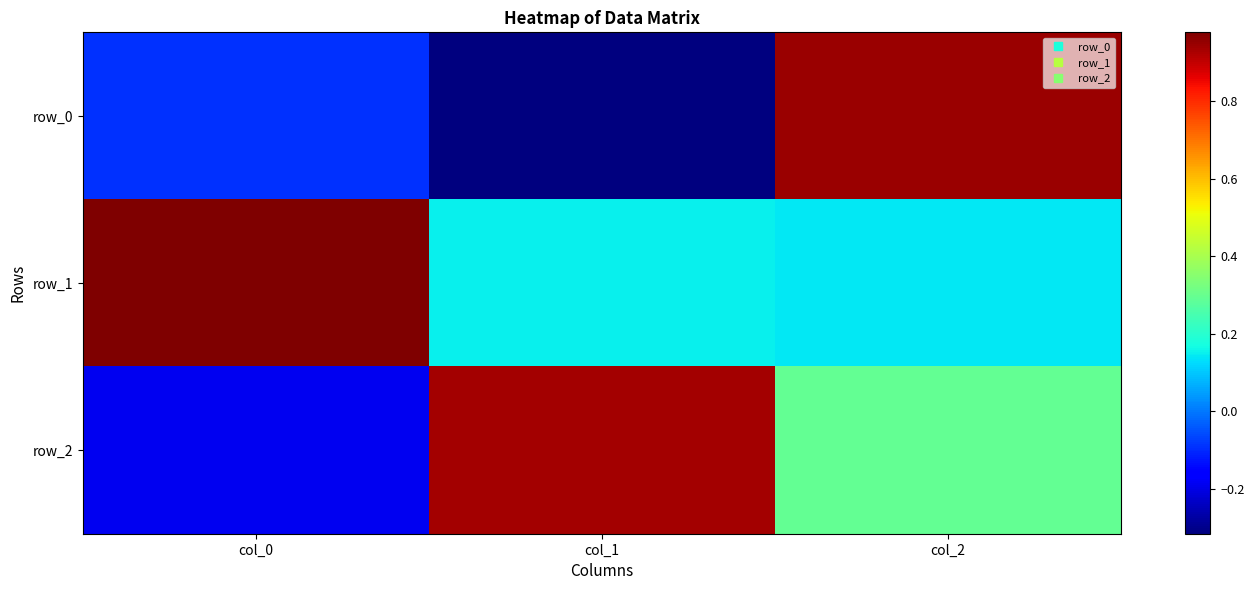

At how many categories does at least one series exceed 0?

3